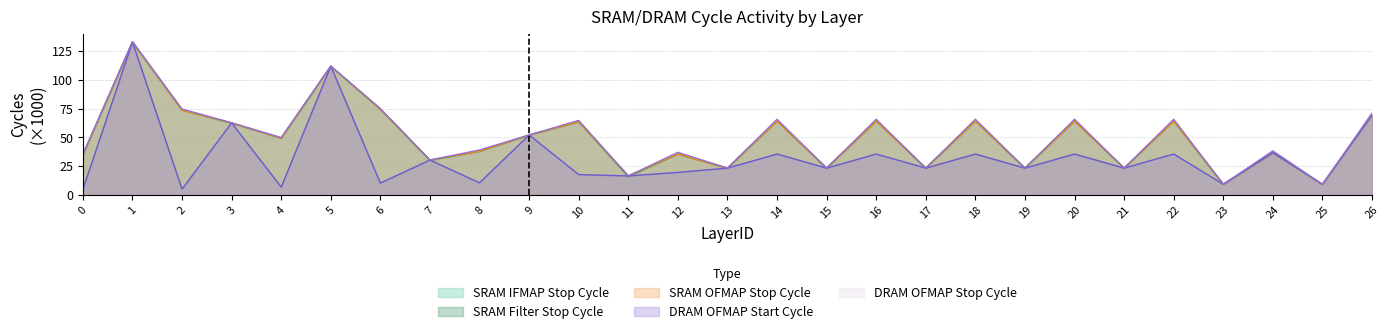

What is the value of the SRAM IFMAP Stop Cycle point at the 11th from the left?

63.6